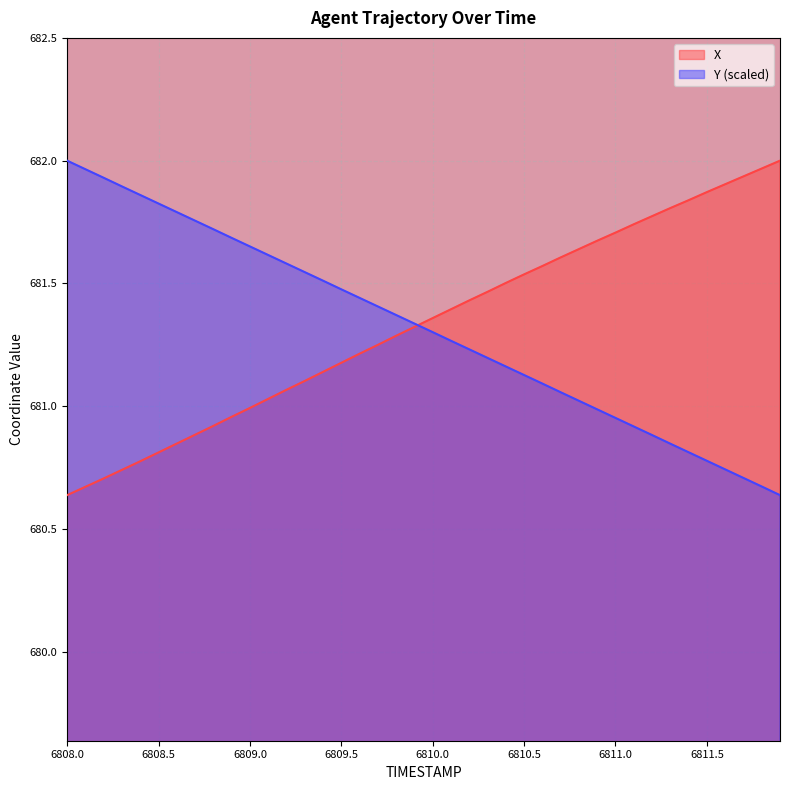

What is the label of the 23rd point from the left?

6810.2